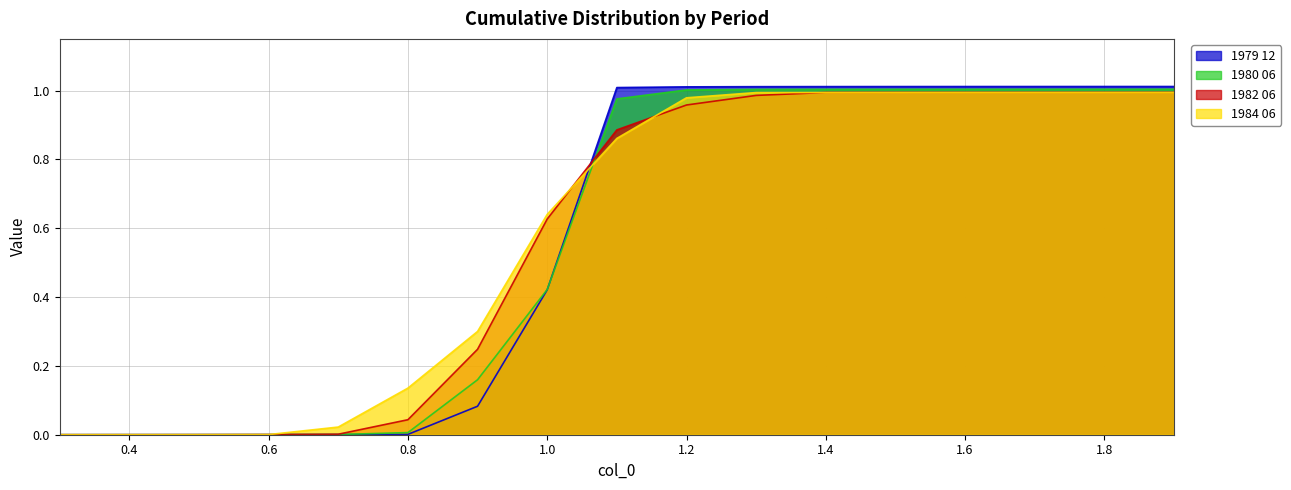

What is the difference between the maximum and minimum values in the 1979 12 series?

1.0